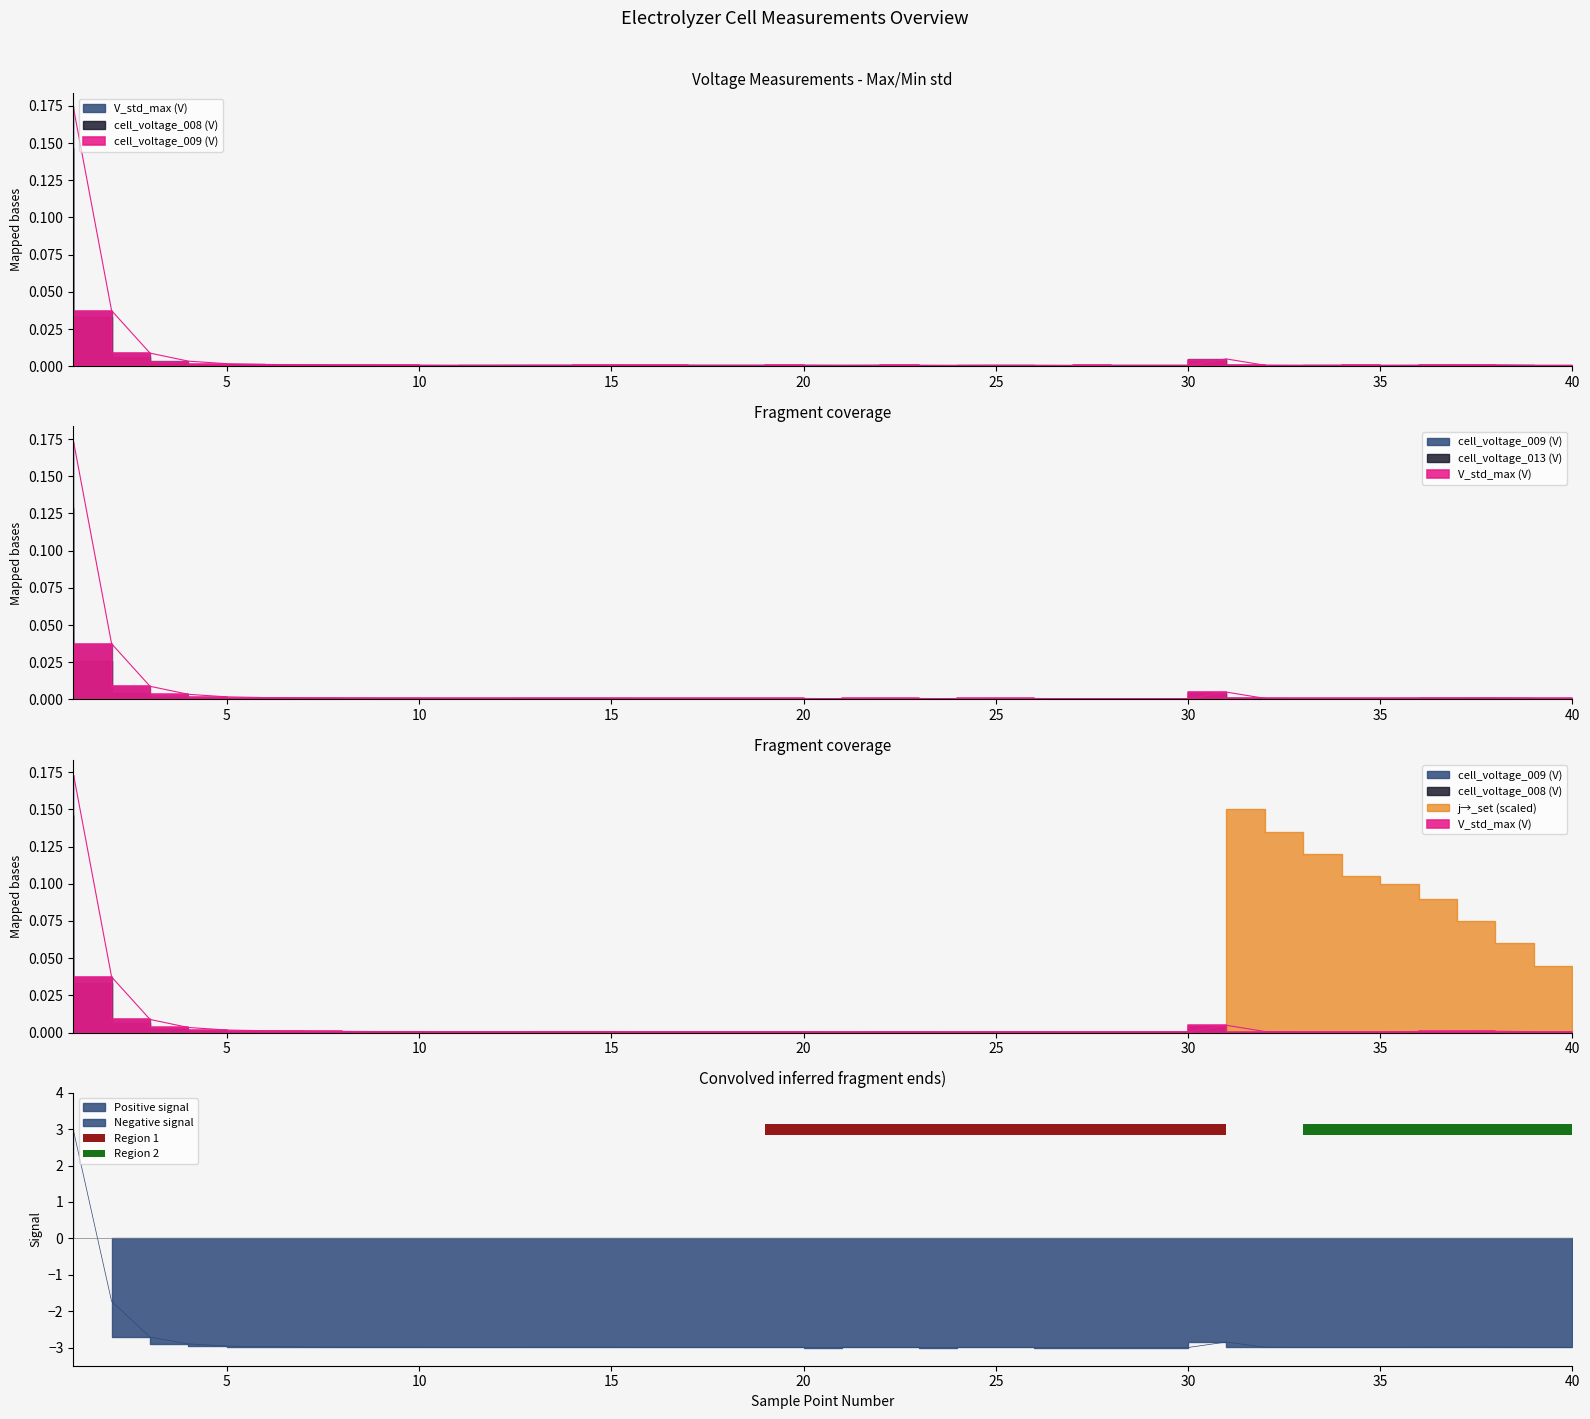

What is the greatest value displayed?

3.0